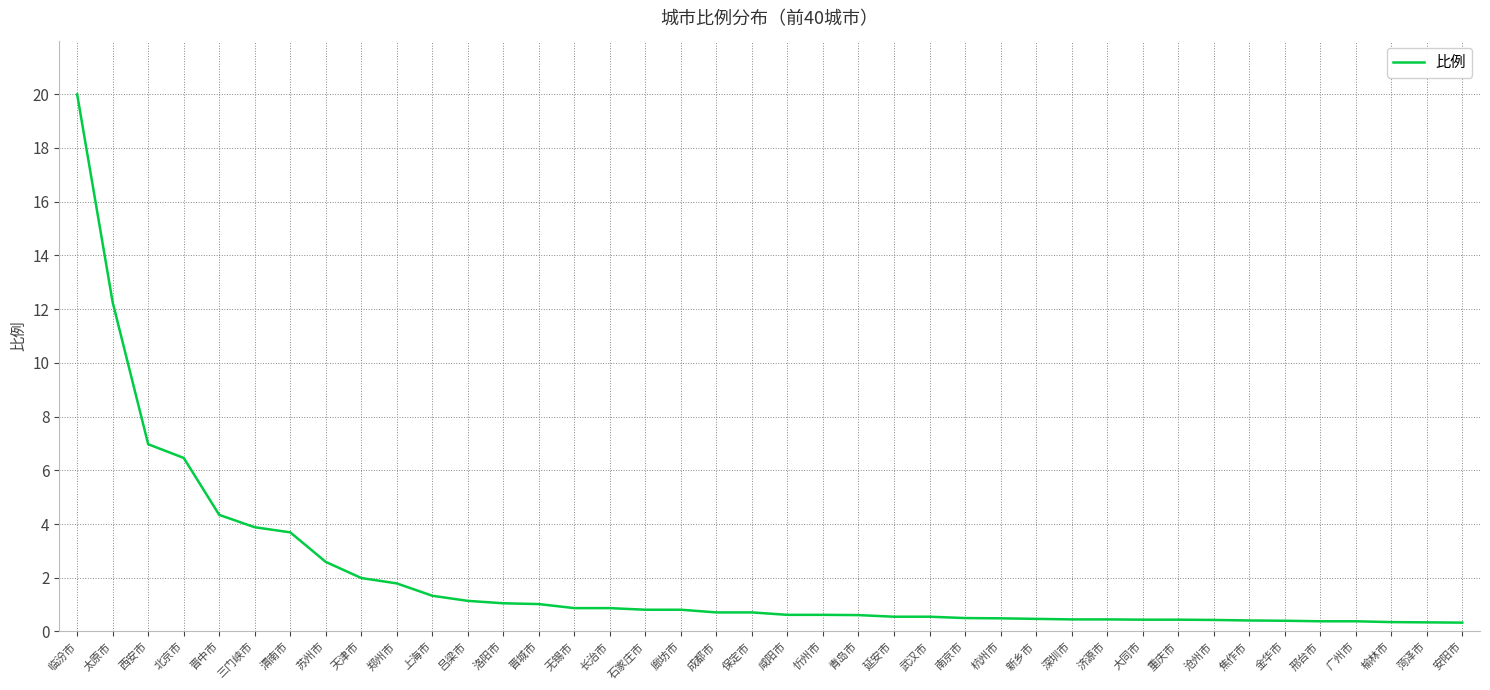

How many lines are shown in the chart?

1